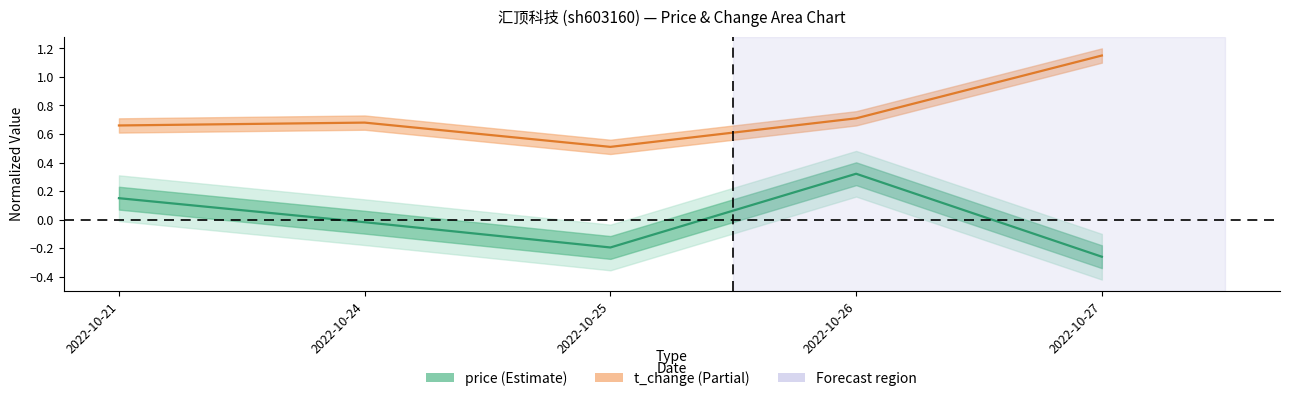

What is the maximum value shown in the chart?

1.1